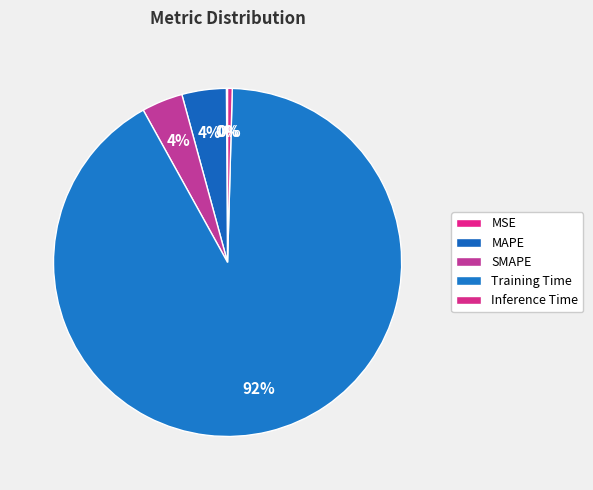

Is the sum of MSE and MAPE greater than half?

No